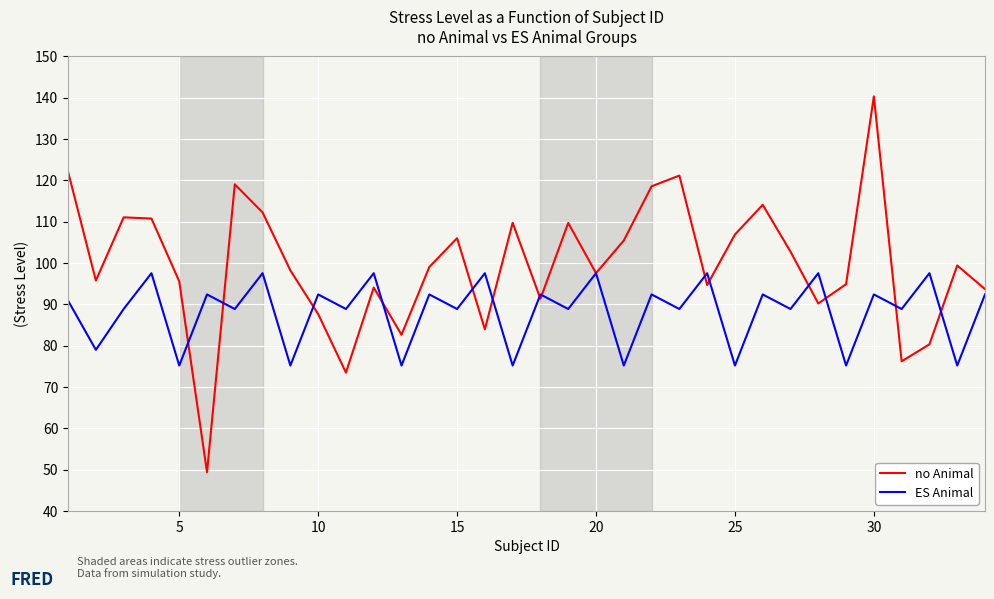

What is the highest value of the ES Animal series?

97.6